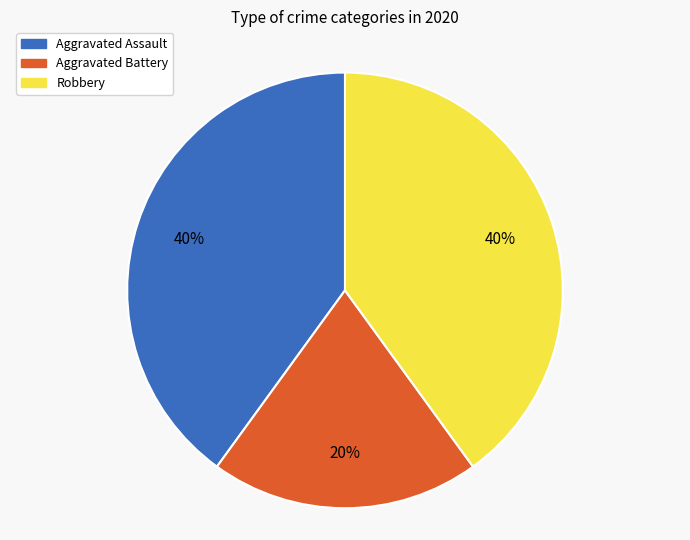

To the nearest percent, what is the combined percentage of Robbery and Aggravated Assault?

80%